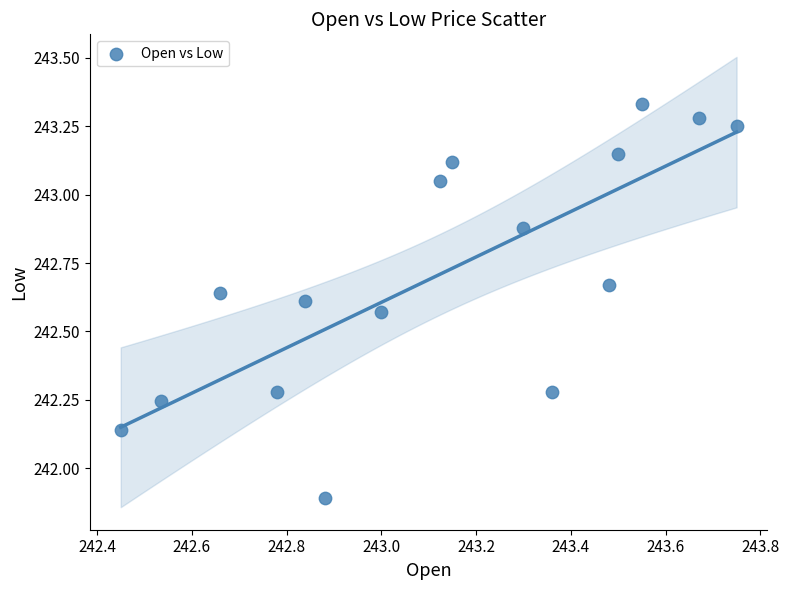

What is the range of Y values (max minus min)?

1.4